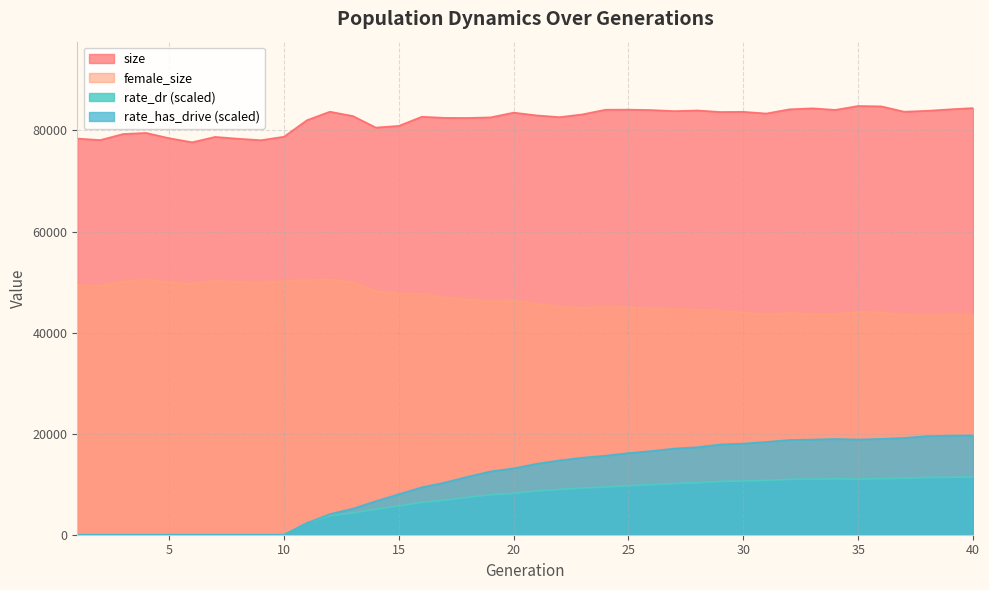

Read the female_size value at 39.

43562.0